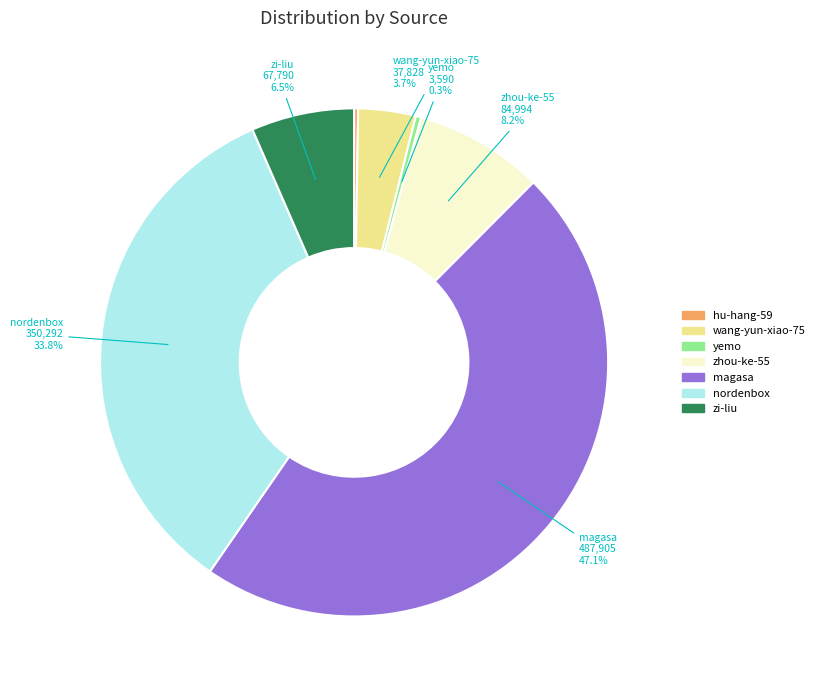

To the nearest percent, what percentage of the pie is nordenbox?

34%